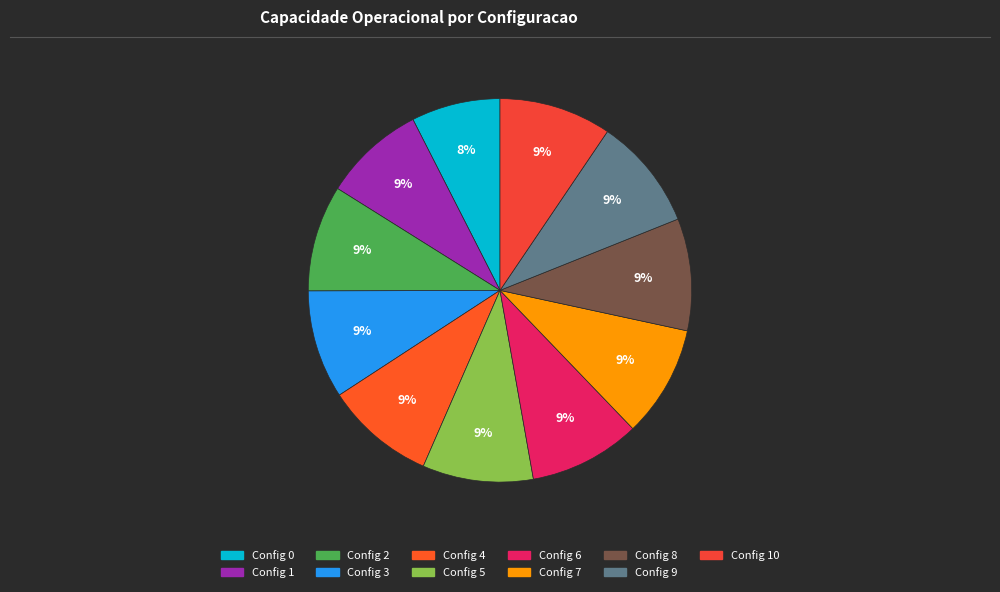

How many segments does this pie chart have?

11